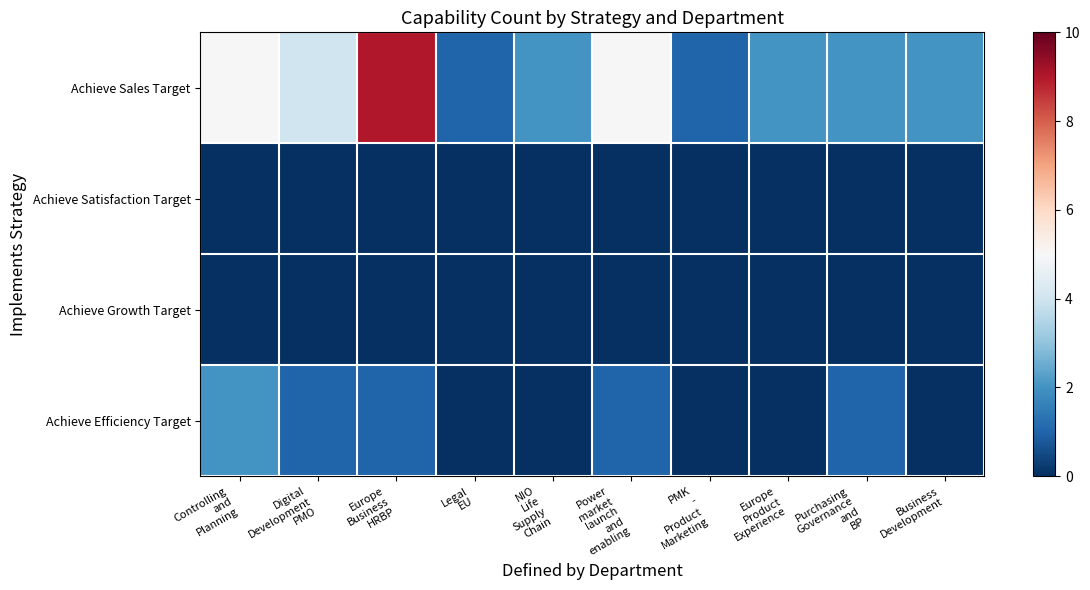

How many distinct data groups are displayed?

4